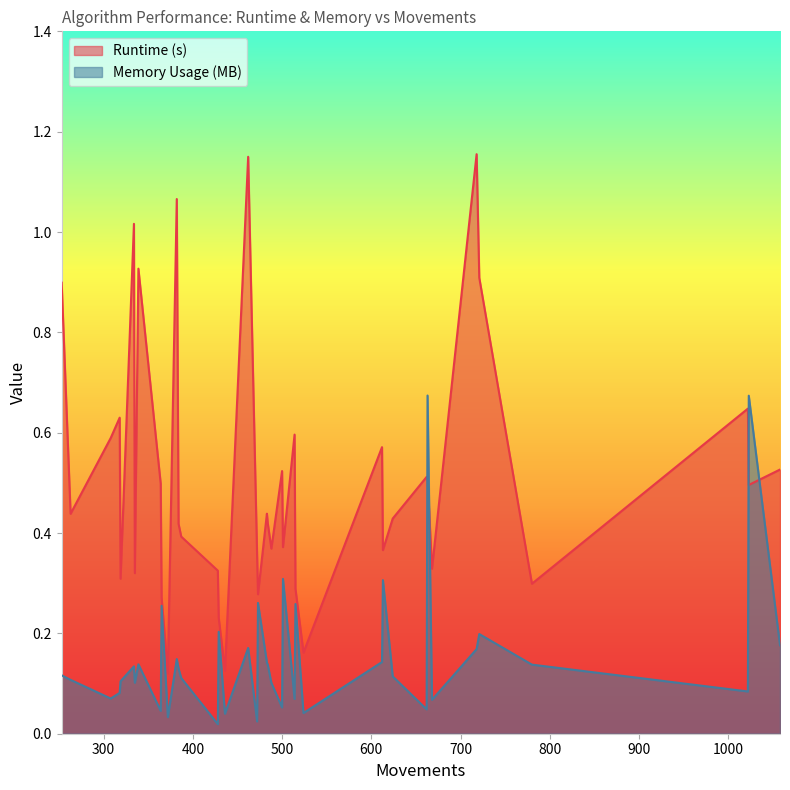

The Memory Usage (MB) series shows 0.1 at 16. True or false?

True